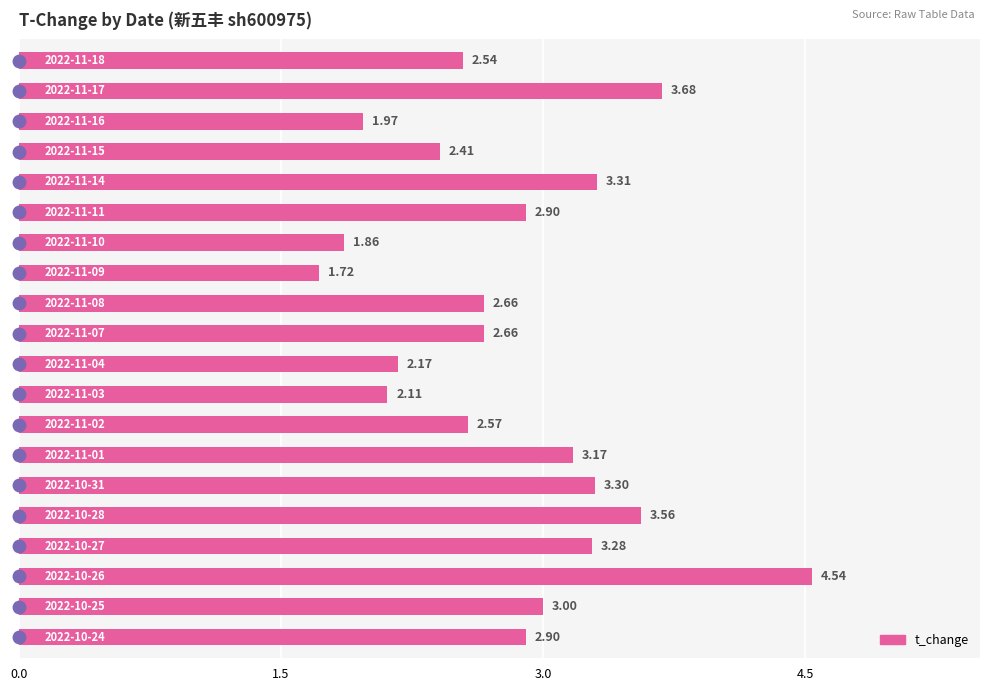

Are the bars horizontal?

Yes